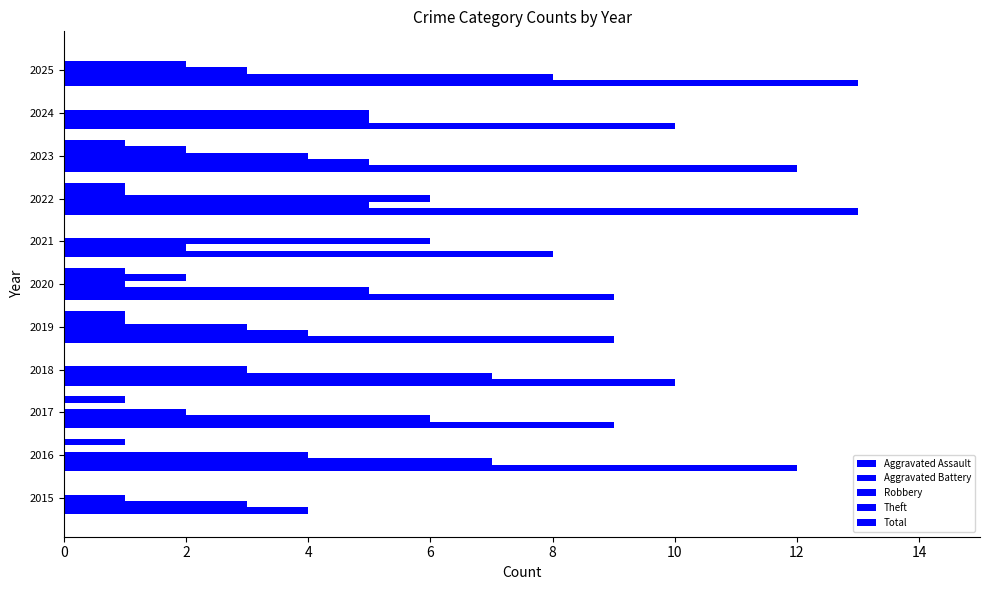

What is the sum of all Aggravated Assault values?

6